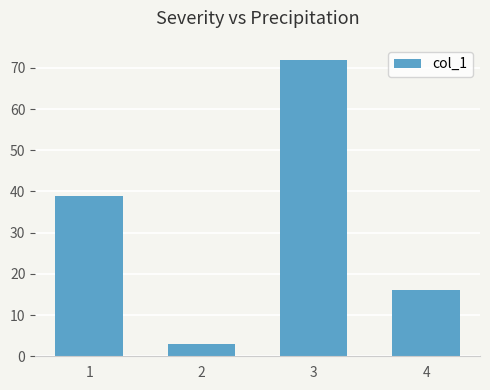

Reading left to right, list all the values displayed in this chart.

39	3	72	16